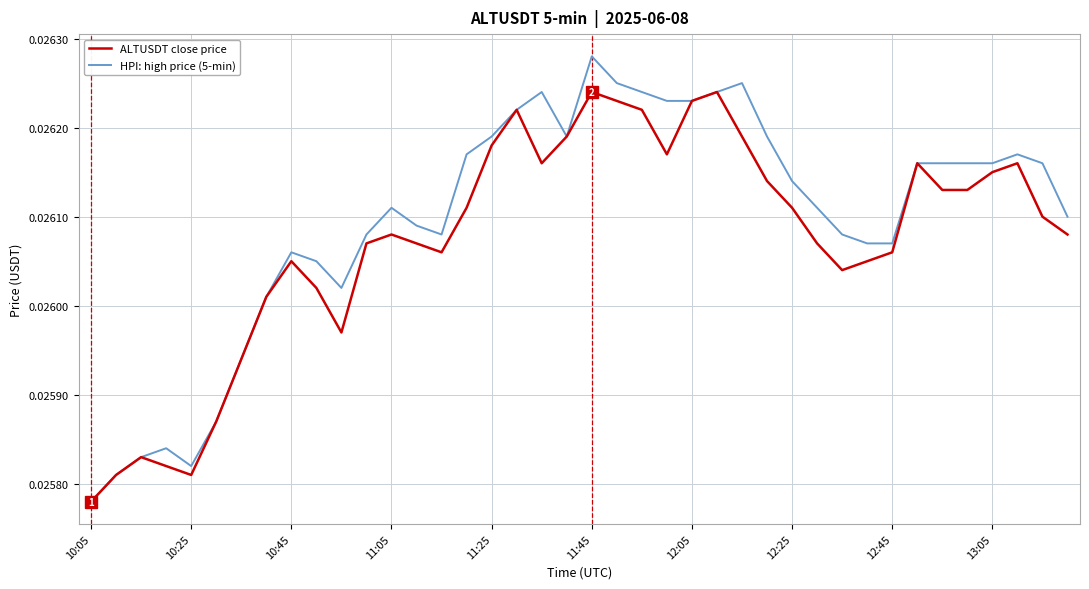

Which series has the largest total across all categories?

HPI: high price (5-min)